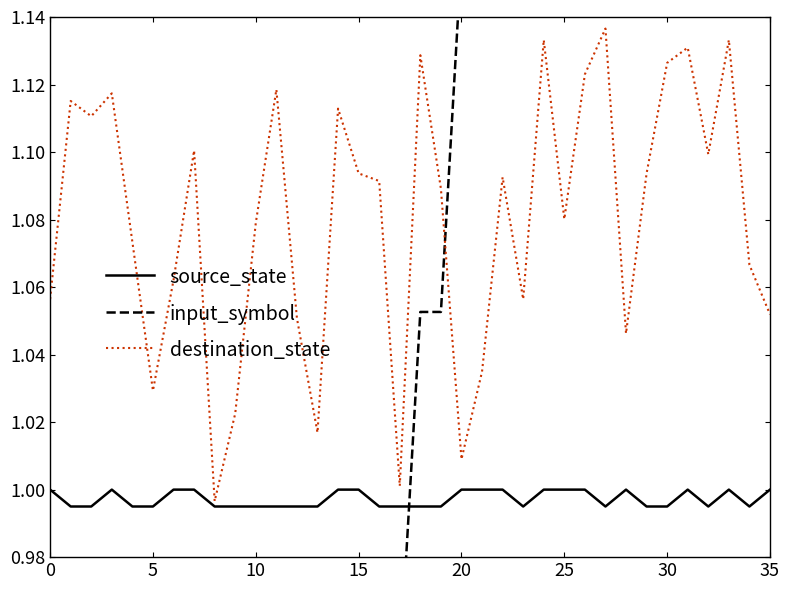

At which label does input_symbol first exceed 1?

18